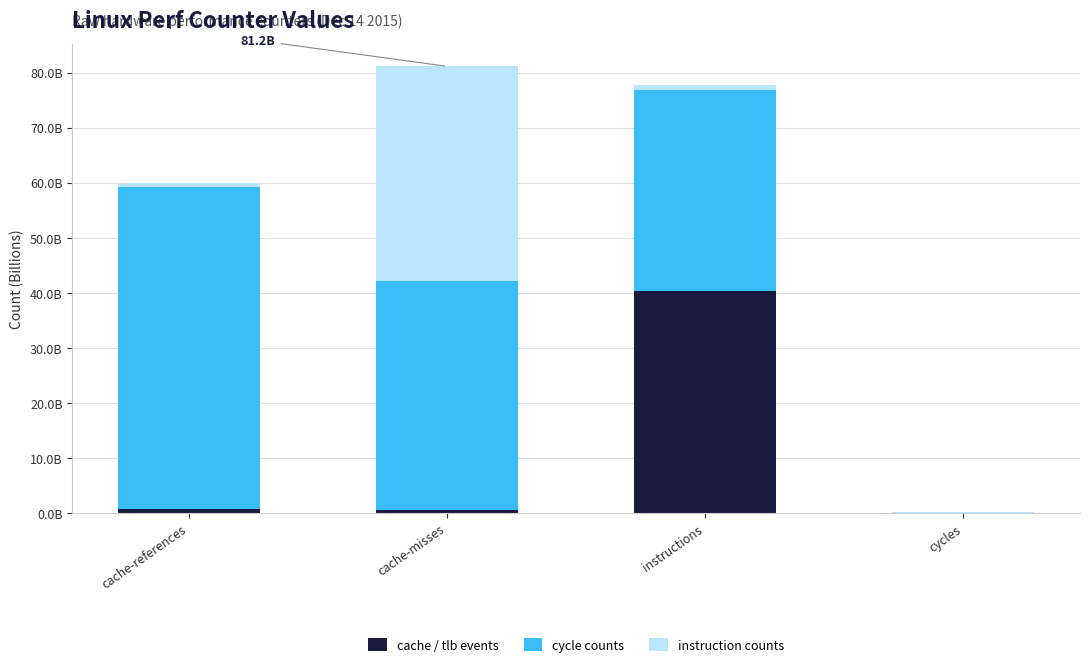

What is the label of the 4th bar from the right?

cache-references